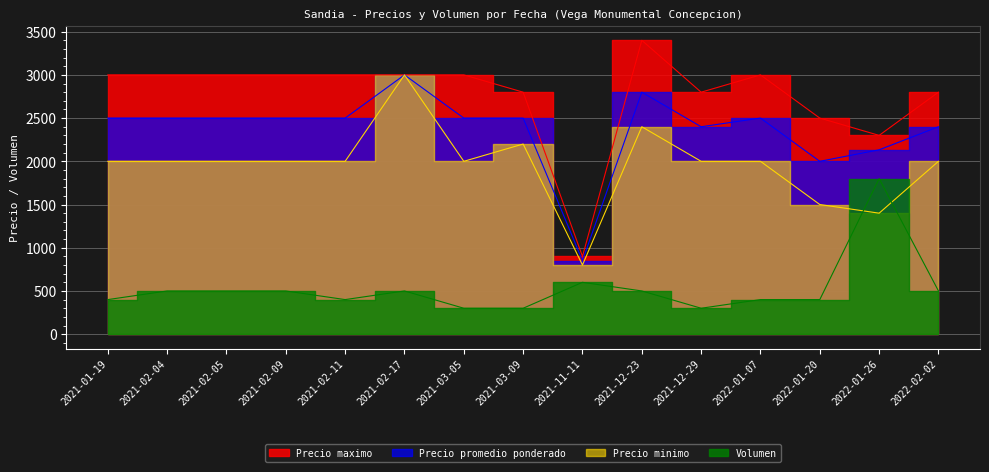

Which series has the largest total across all categories?

Precio maximo